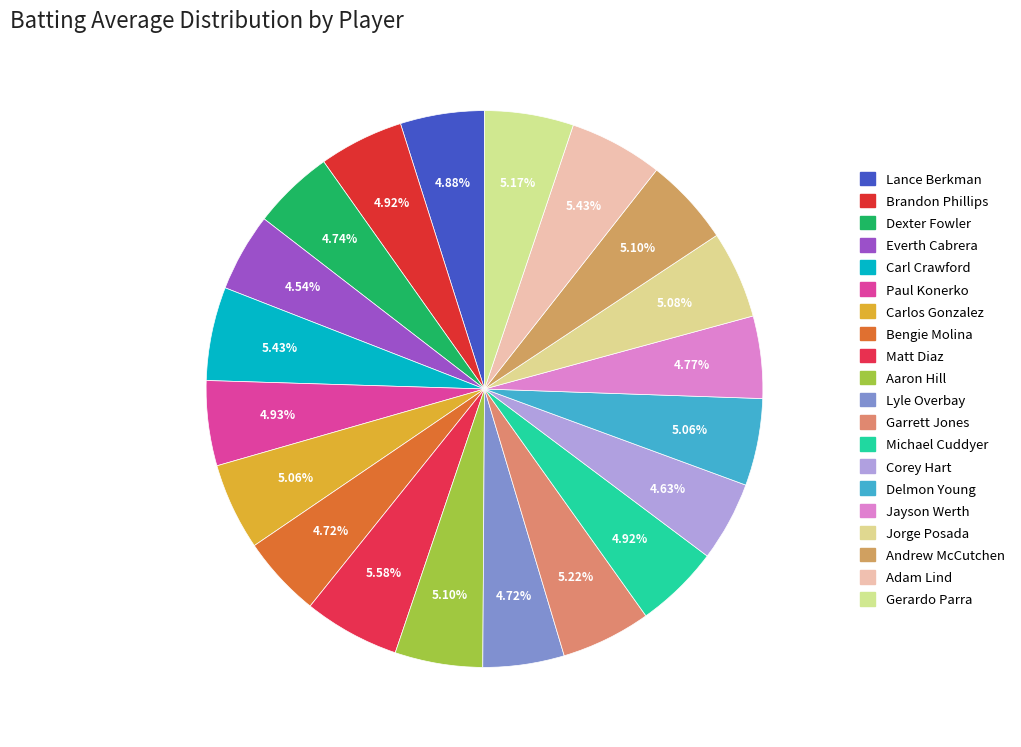

How many slices are in this pie chart?

20